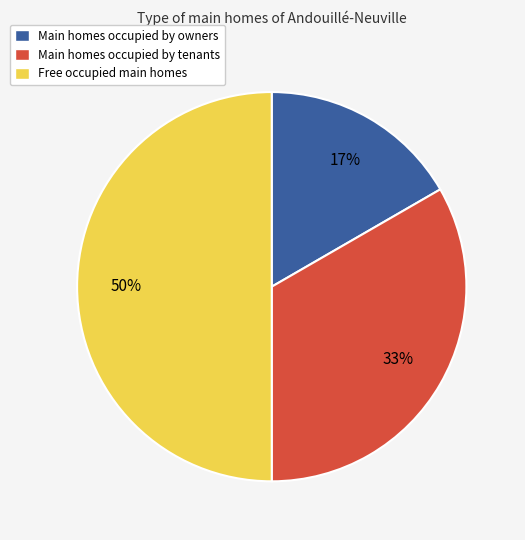

To the nearest percent, what percentage of the pie is Main homes occupied by owners?

17%